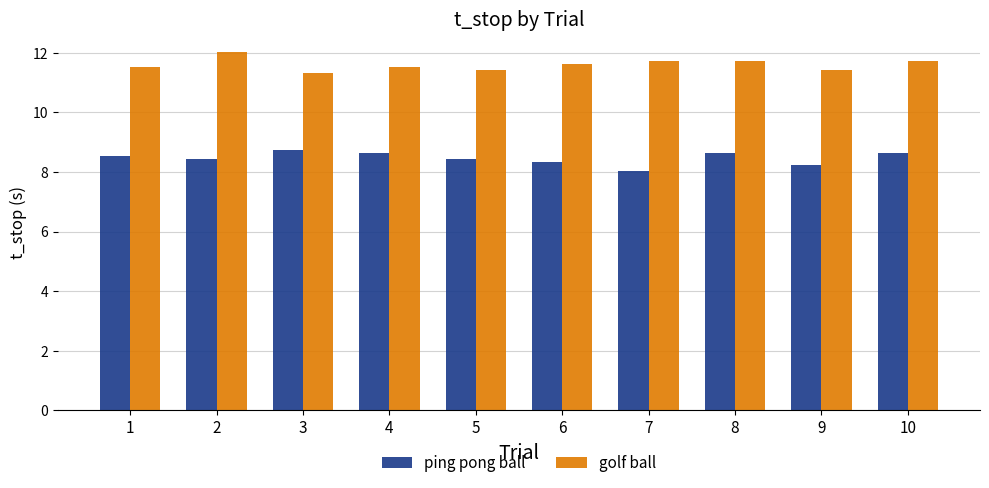

Is it true that golf ball equals 17.1 at 1?

False